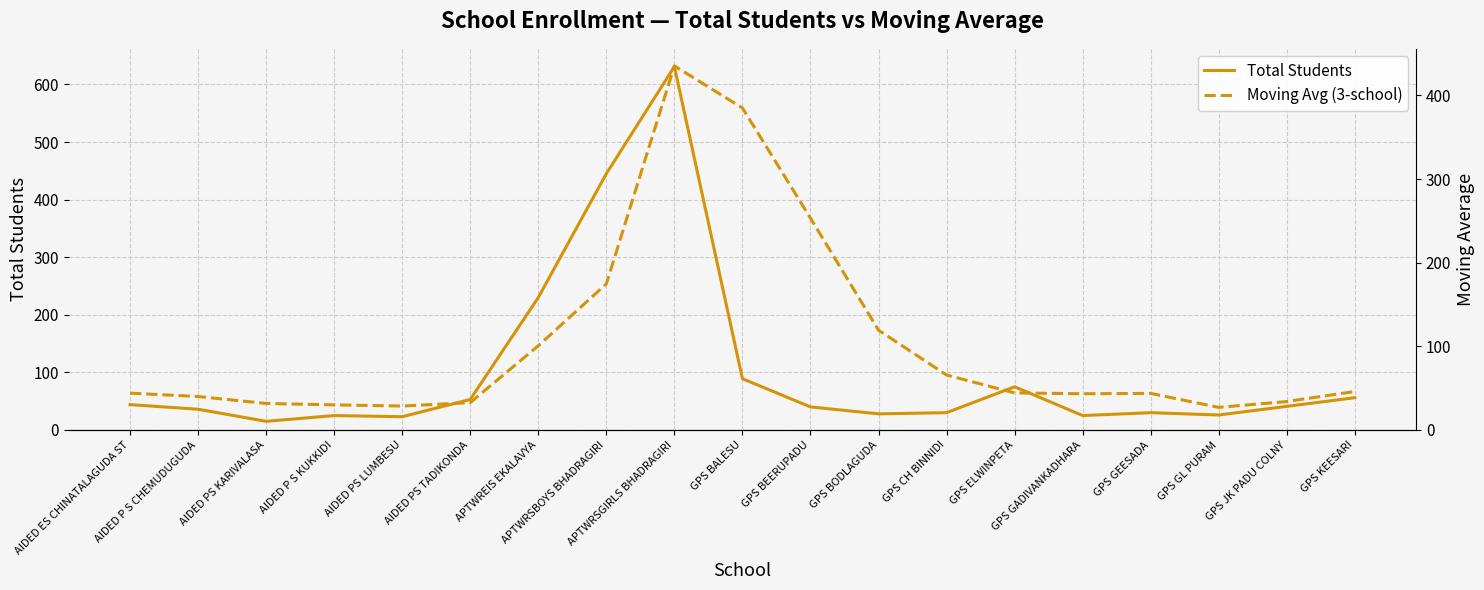

How many times do Moving Avg (3-school) and Total Students cross each other?

5